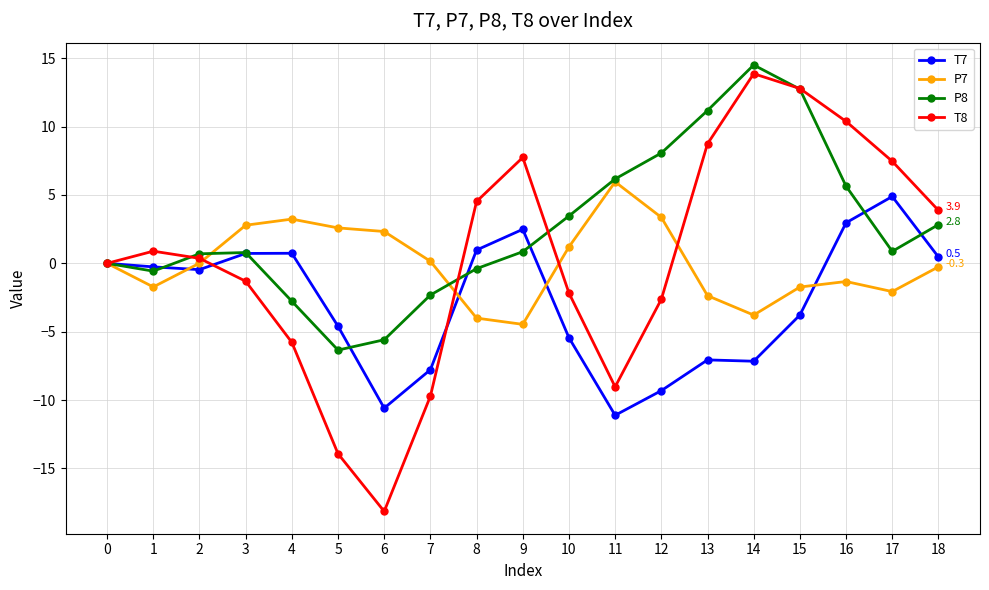

Which series has the largest range (max minus min)?

T8